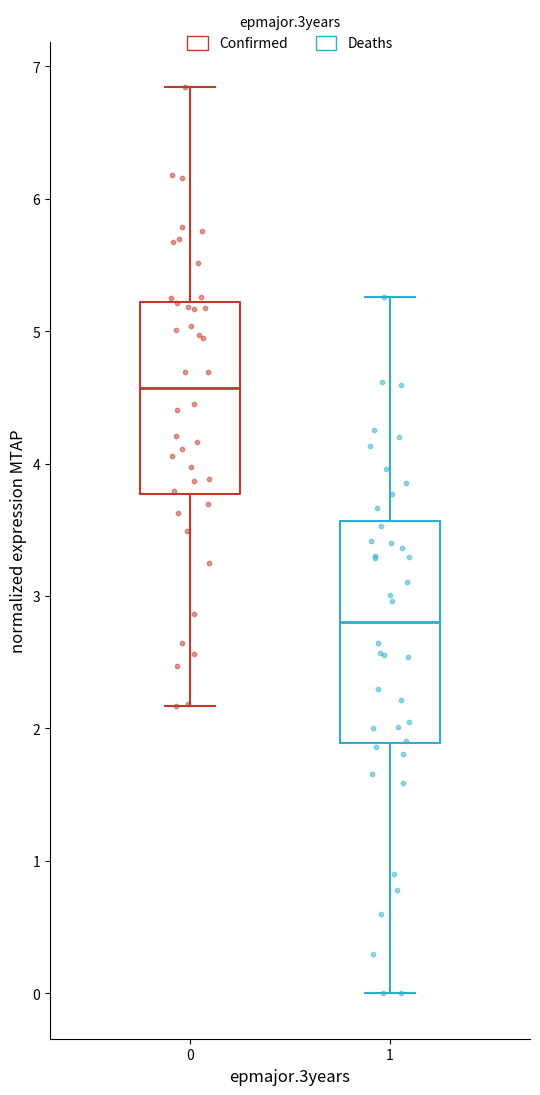

Reading left to right, read every box against the y-axis: the position of its median line, the range the box covers, and the ends of its whiskers. The values are not printed on the chart, so give them approximately, as read against the axis.

0: median 4.6, box 3.8 to 5.2, whiskers 2.2 to 6.8
1: median 2.8, box 1.9 to 3.6, whiskers 0.0 to 5.3